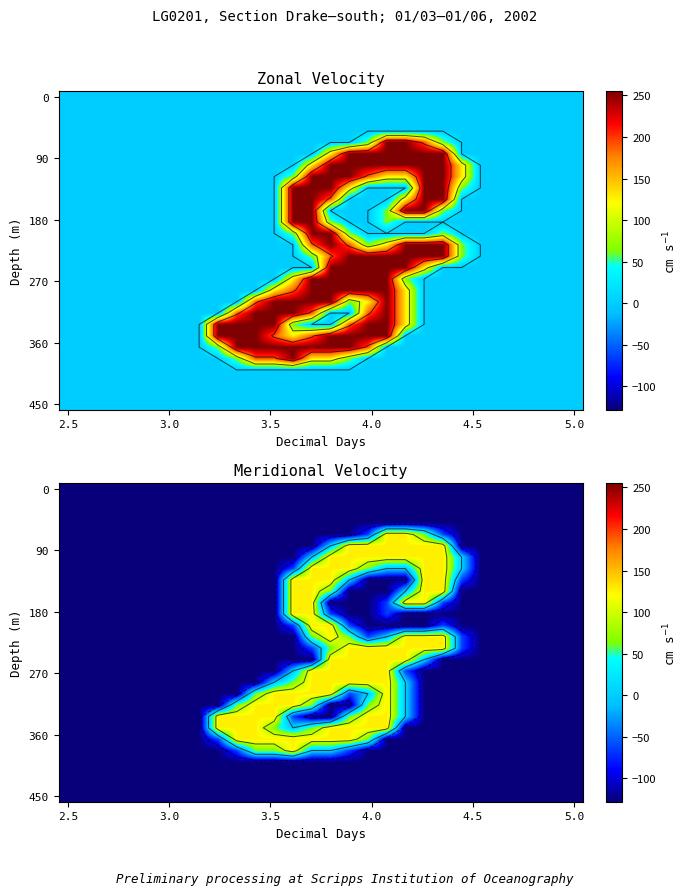

Between 15 and 8, which is larger?

15